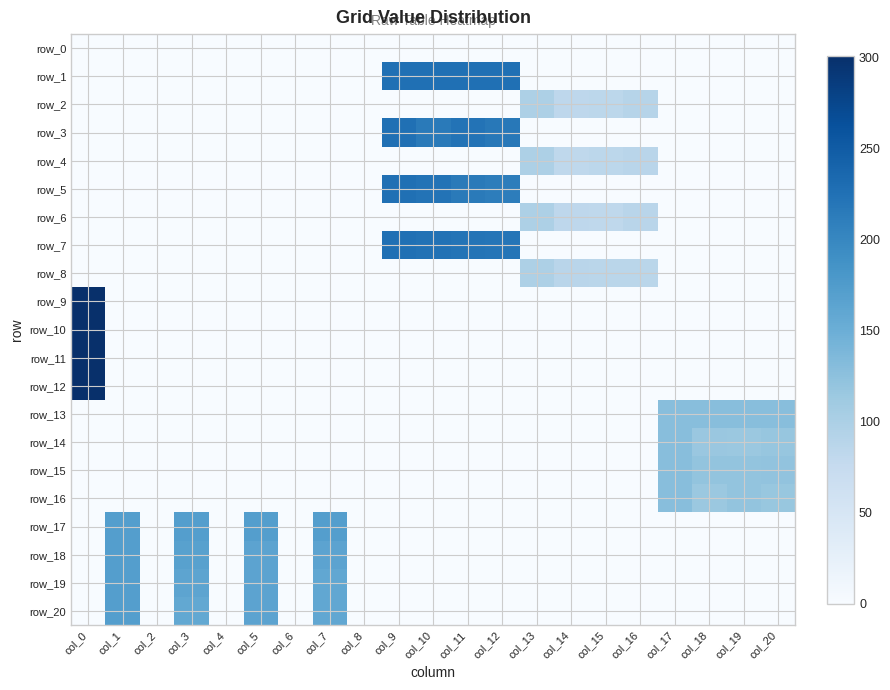

How many positive values does the row_17 series have?

4